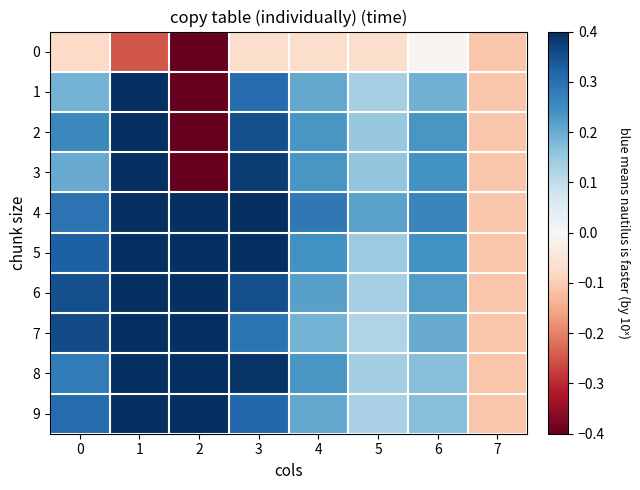

What is the greatest value displayed?

1.0